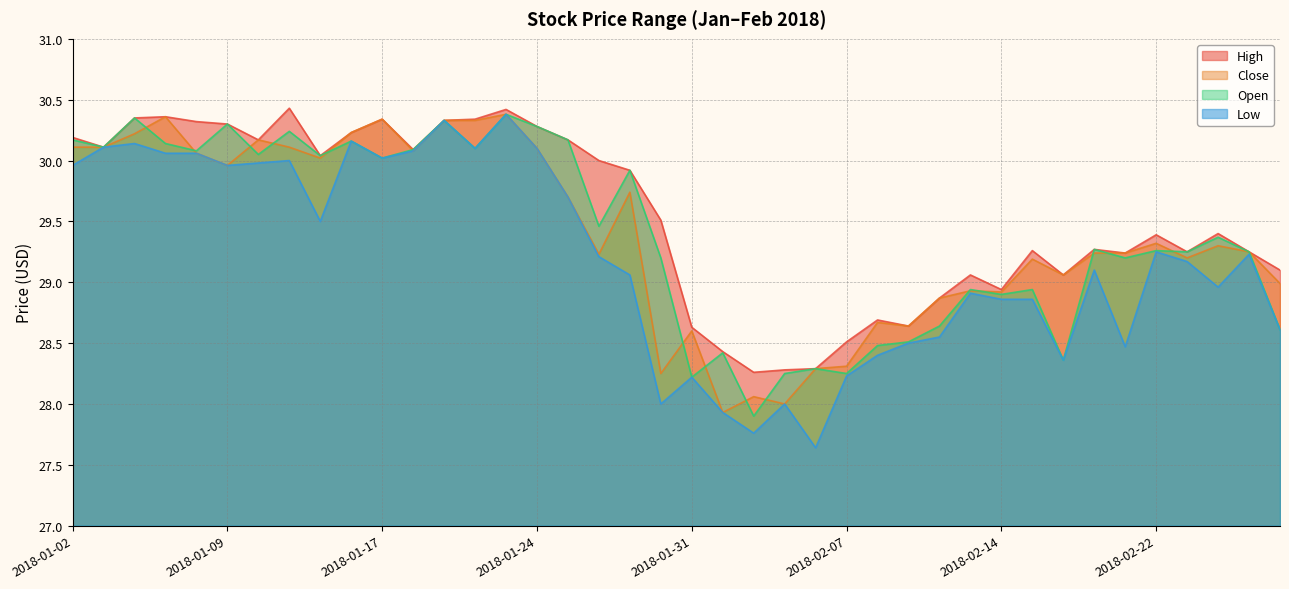

What is the label of the 21st point from the right?

2018-01-30